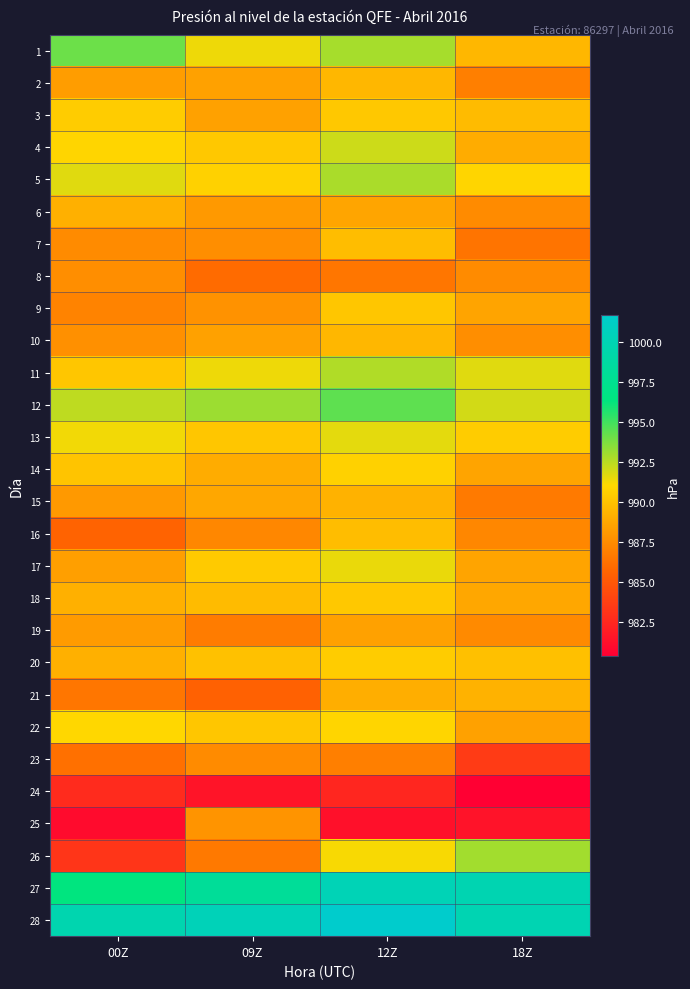

What is the greatest value displayed?

1001.7